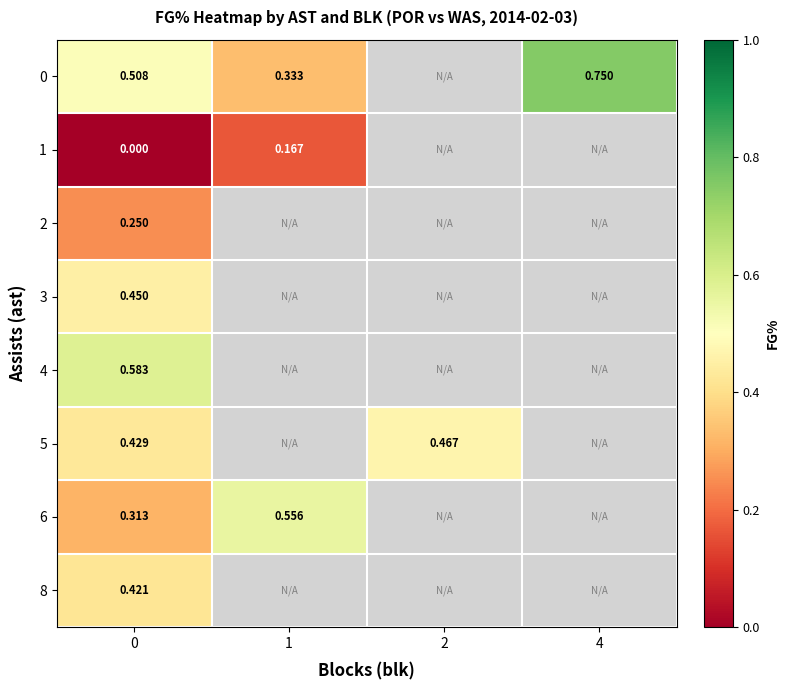

Which category has the lowest value in the 0 series?

1